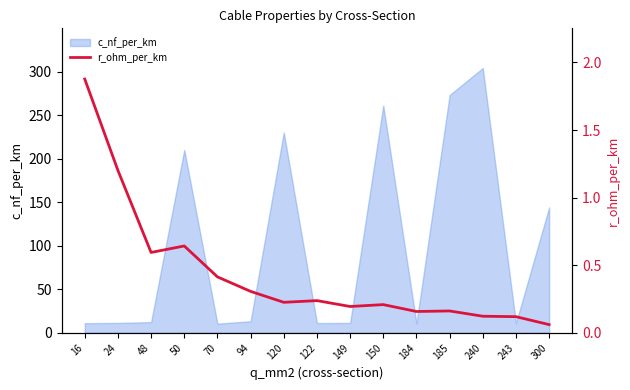

Which category has the lowest value across all series?

300